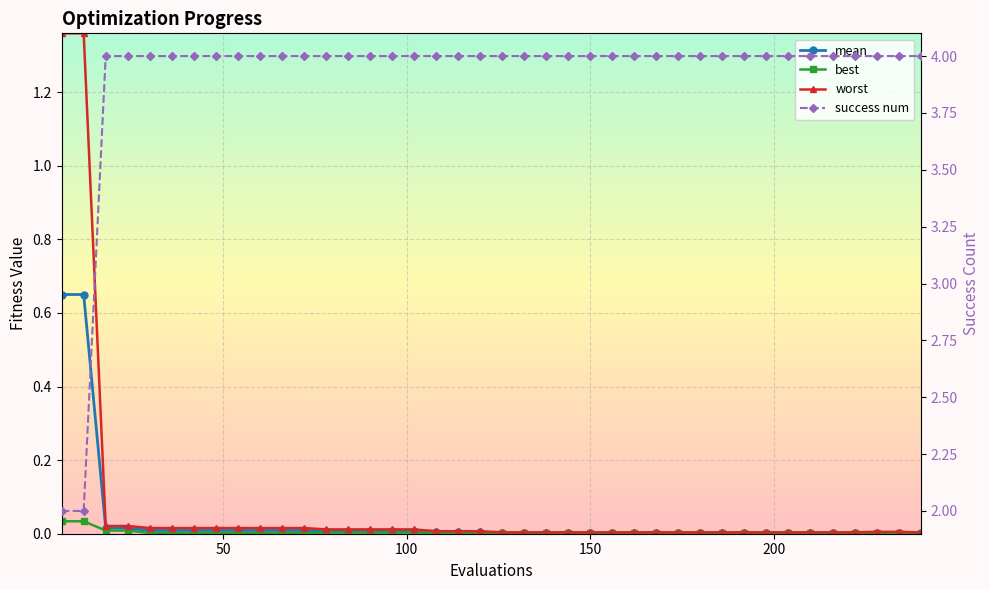

The success num series shows 2.6 at 20. True or false?

False